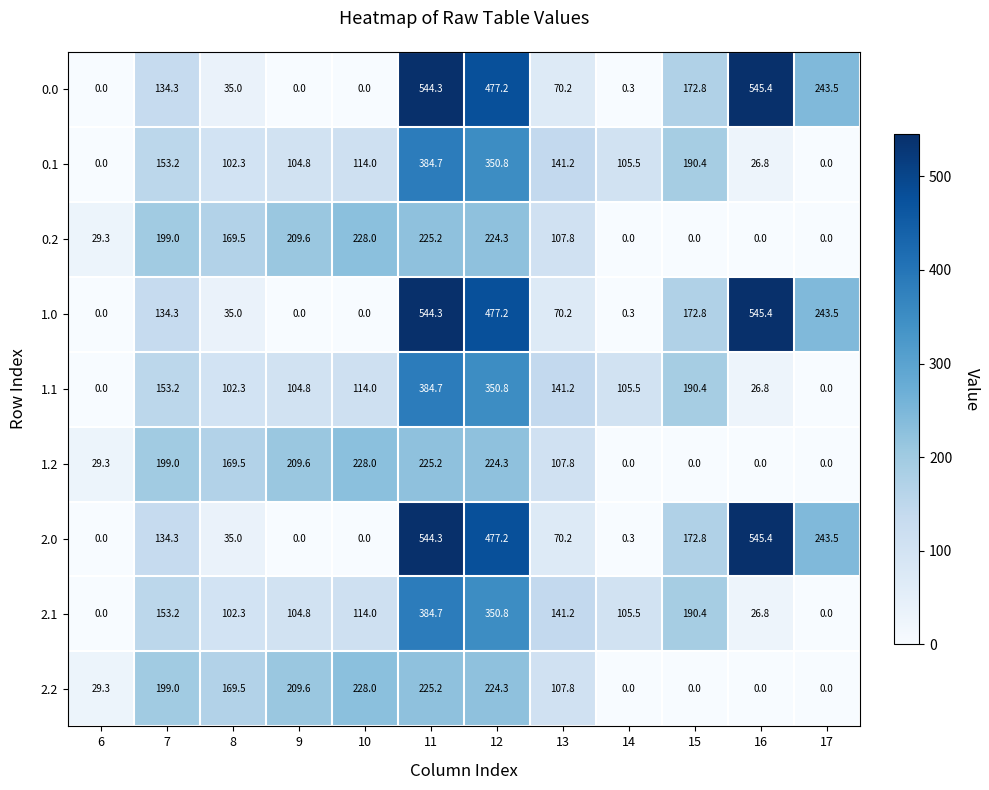

How many values in 0.1 are above zero?

10